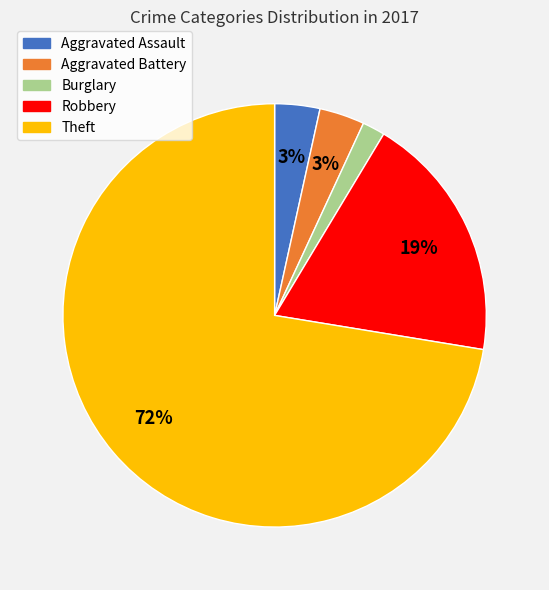

Is there any slice that represents more than half of the pie?

Yes